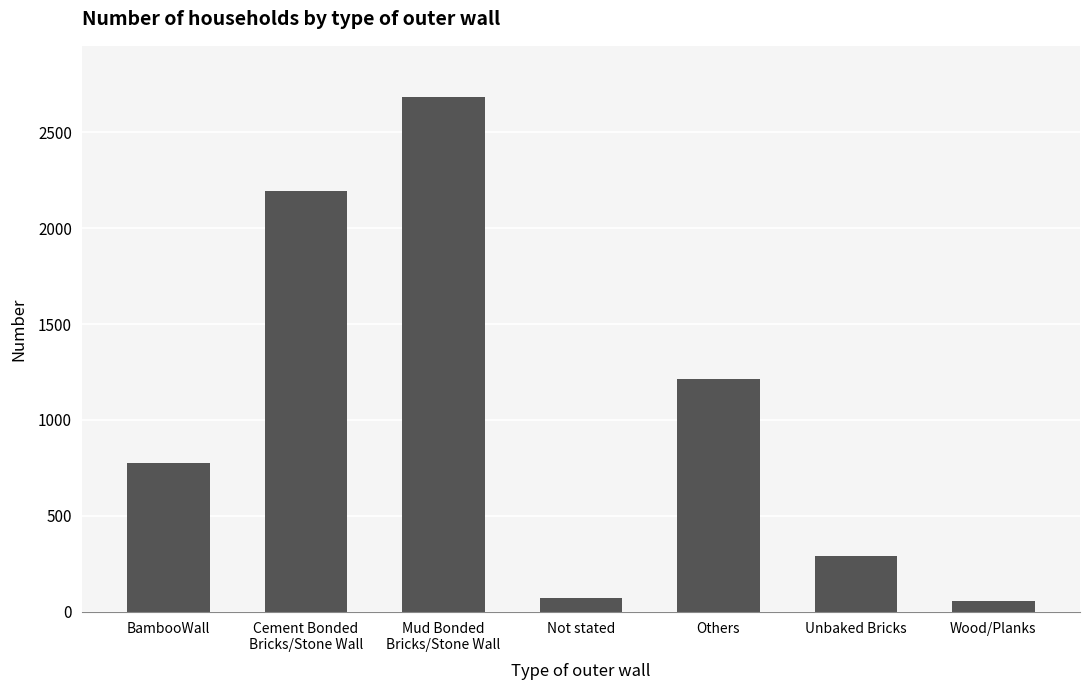

What is the change in value from BambooWall to Cement Bonded
Bricks/Stone Wall?

+1414